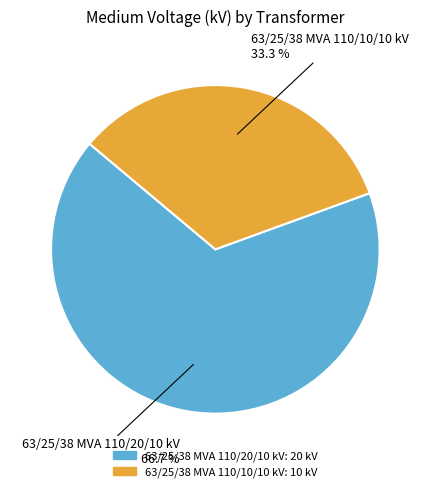

Which category accounts for the majority?

63/25/38 MVA 110/20/10 kV